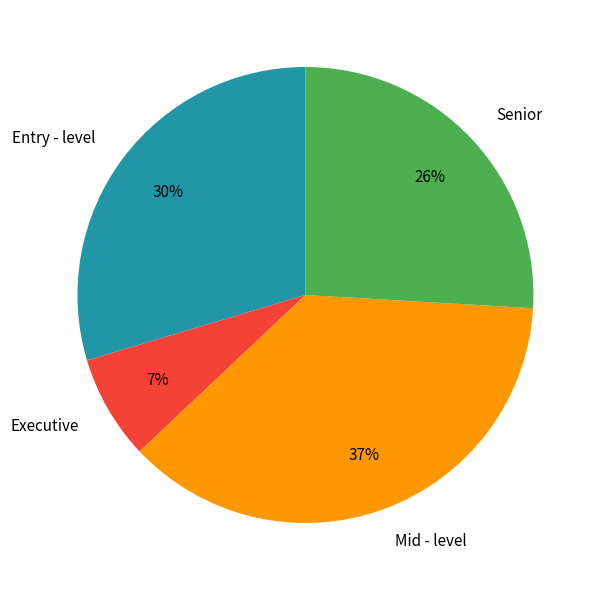

To the nearest percent, what is the difference between the Executive and Mid - level slice percentages?

30%